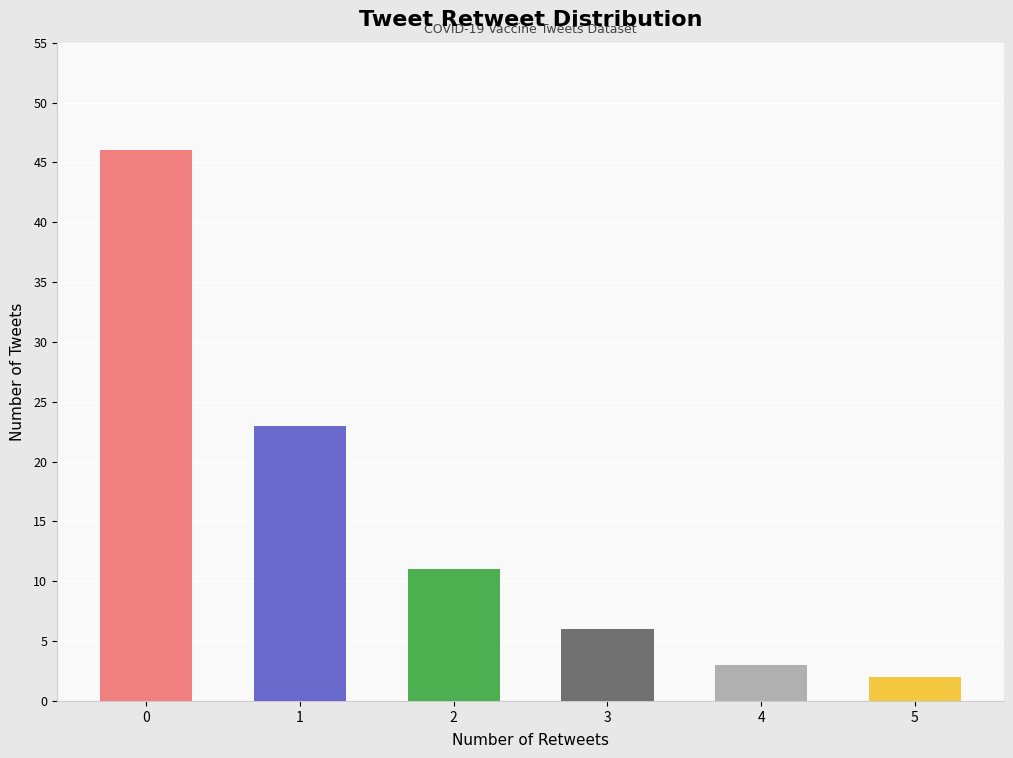

What is the change in value from 2 to 4?

-8